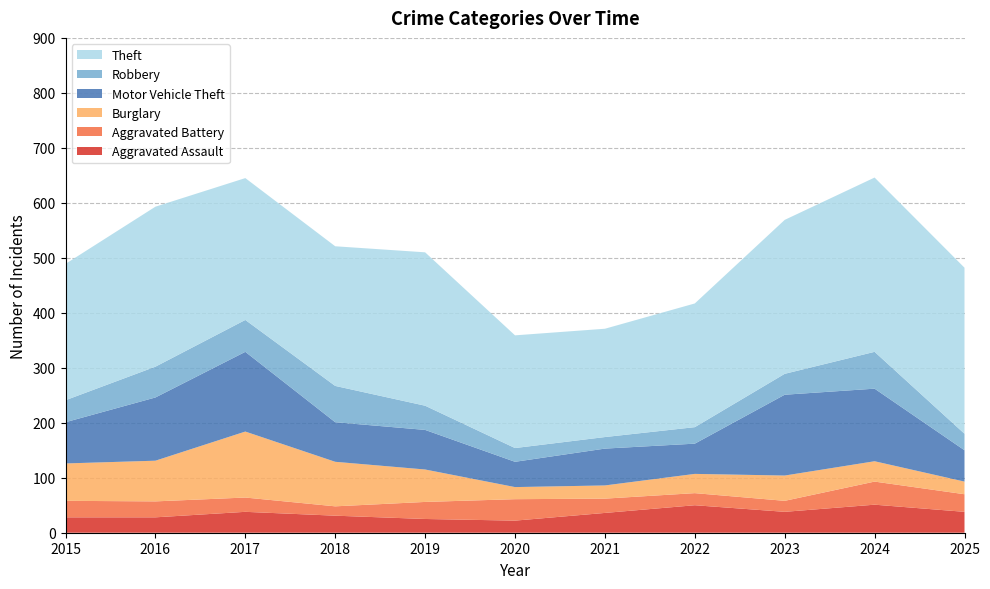

Reading left to right, extract all data points from this chart.

Aggravated Assault: 2015=28	2016=28	2017=38	2018=31	2019=25	2020=22	2021=36	2022=50	2023=38	2024=51	2025=38
Aggravated Battery: 2015=30	2016=29	2017=26	2018=17	2019=31	2020=39	2021=26	2022=22	2023=20	2024=42	2025=32
Burglary: 2015=68	2016=74	2017=120	2018=81	2019=59	2020=22	2021=24	2022=35	2023=46	2024=37	2025=23
Motor Vehicle Theft: 2015=75	2016=115	2017=145	2018=72	2019=72	2020=46	2021=67	2022=55	2023=147	2024=132	2025=57
Robbery: 2015=40	2016=56	2017=58	2018=66	2019=44	2020=25	2021=21	2022=30	2023=38	2024=67	2025=30
Theft: 2015=248	2016=291	2017=258	2018=254	2019=279	2020=205	2021=197	2022=225	2023=280	2024=317	2025=302